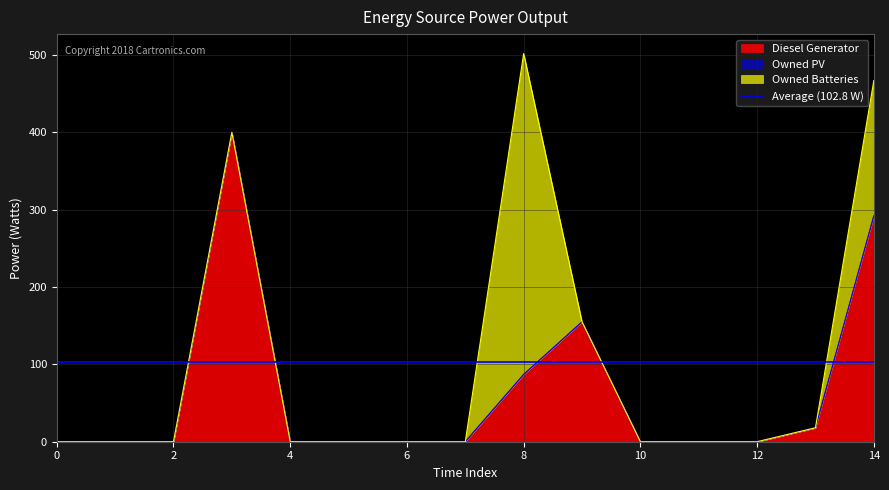

True or false: Owned PV has more than 0 interior local peaks.

False